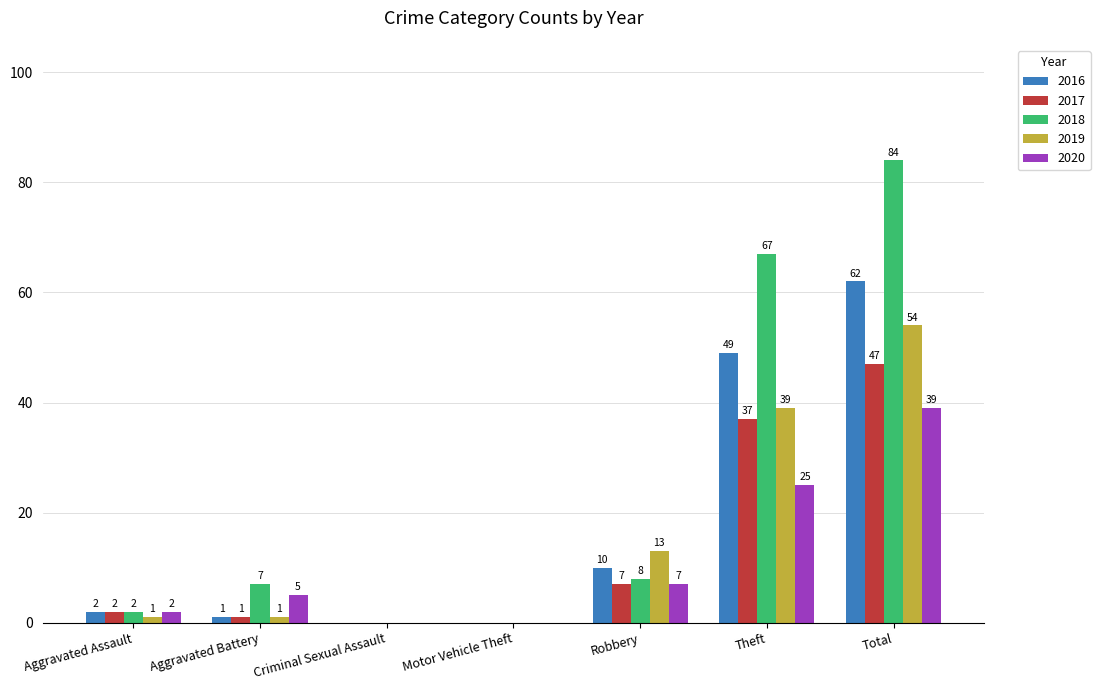

What is the spread (max minus min) of values at Theft?

42